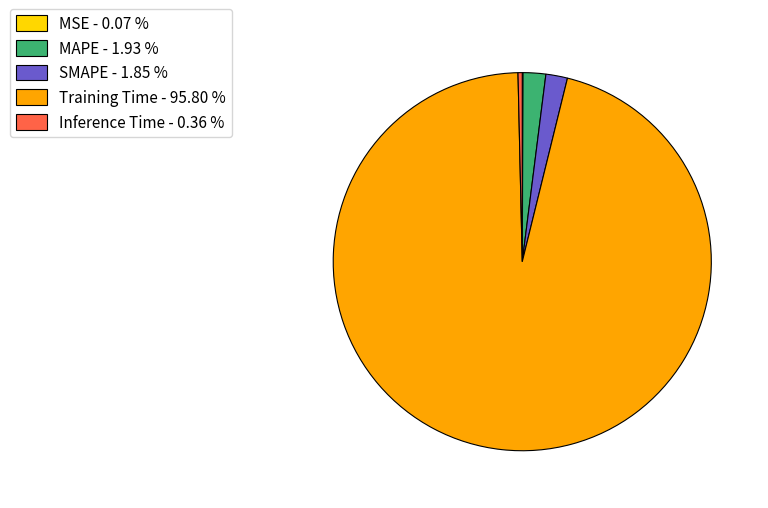

Is it true that MAPE is 16% of the pie?

False